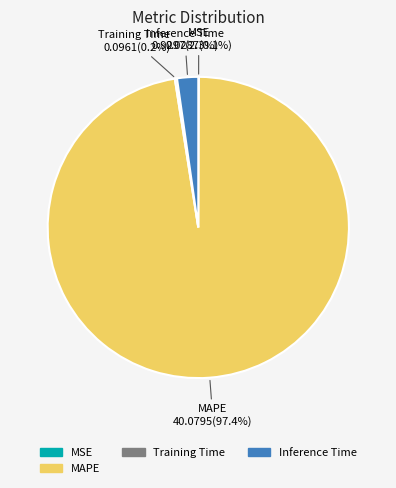

Is there a majority slice in this chart?

Yes